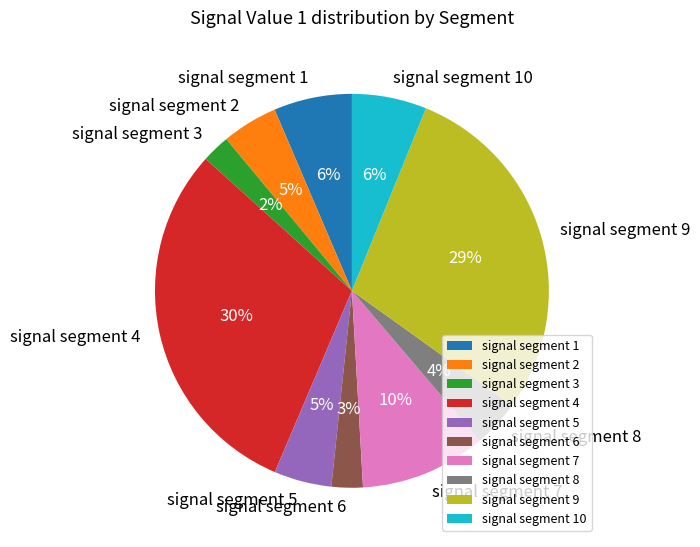

Count the number of slices in the pie.

10